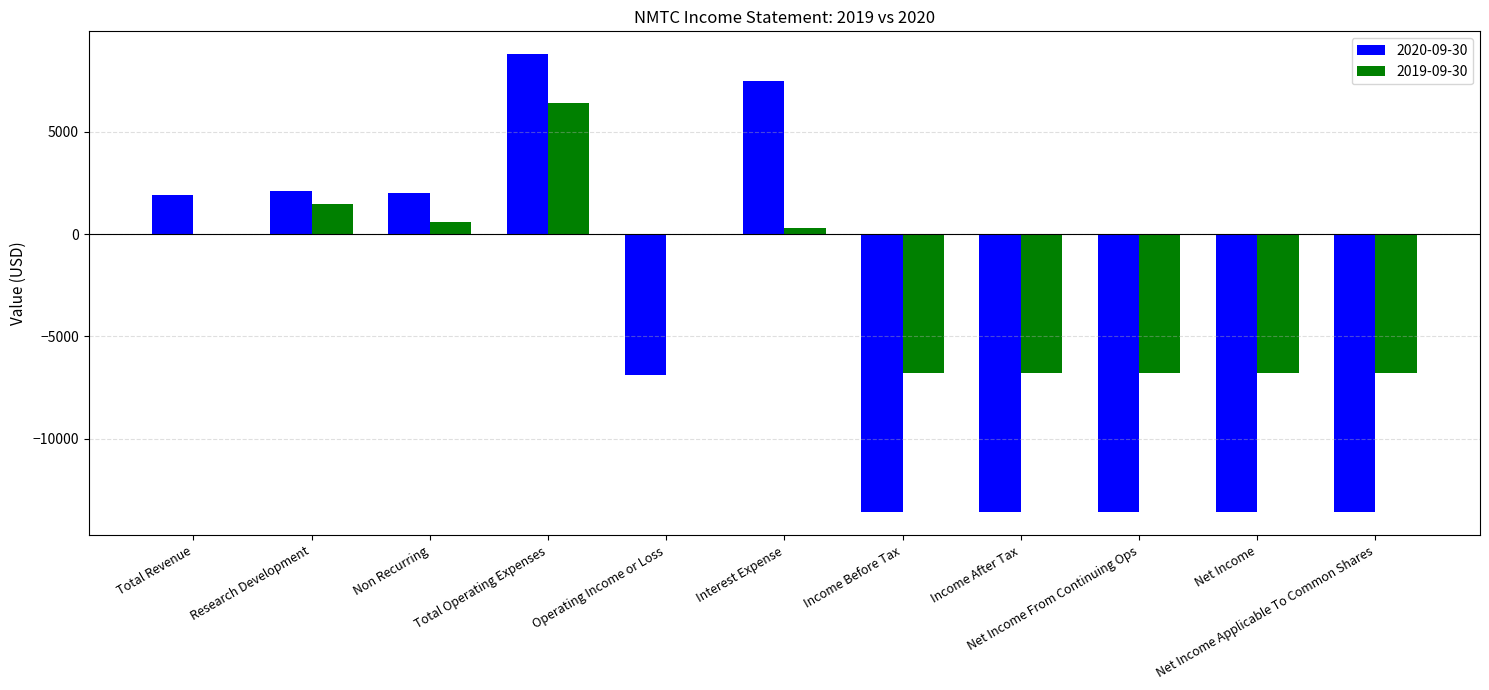

What is the sum of all 2020-09-30 values?

-52600